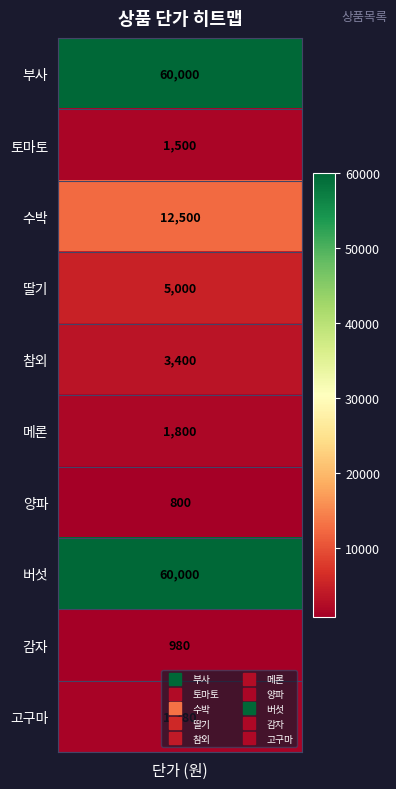

What is the sum of the values at 4 and 단가?

63400